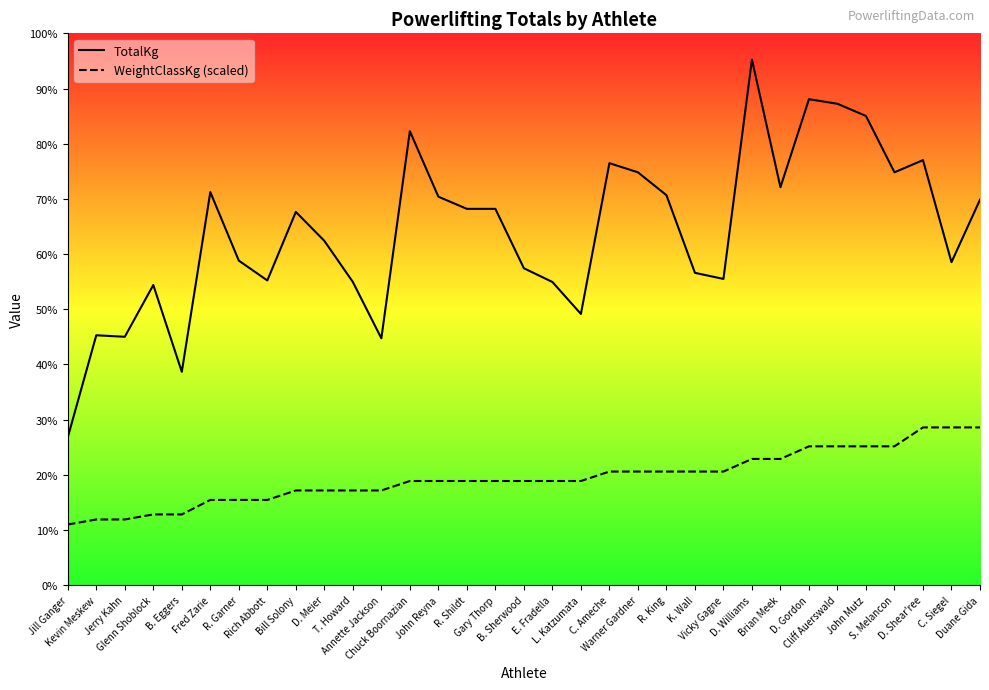

Rank the categories by TotalKg value from highest to lowest.

D. Williams, D. Gordon, Cliff Auerswald, John Mutz, Chuck Boornazian, D. Shear'ree, C. Ameche, Warner Gardner, S. Melancon, Brian Meek, Fred Zarie, R. King, John Reyna, Duane Gida, R. Shildt, Gary Thorp, Bill Solony, D. Meier, R. Garner, C. Siegel, B. Sherwood, K. Wall, Vicky Gagne, Rich Abbott, T. Howard, E. Fradella, Glenn Shoblock, L. Katzumata, Kevin Meskew, Jerry Kahn, Annette Jackson, B. Eggers, Jill Ganger